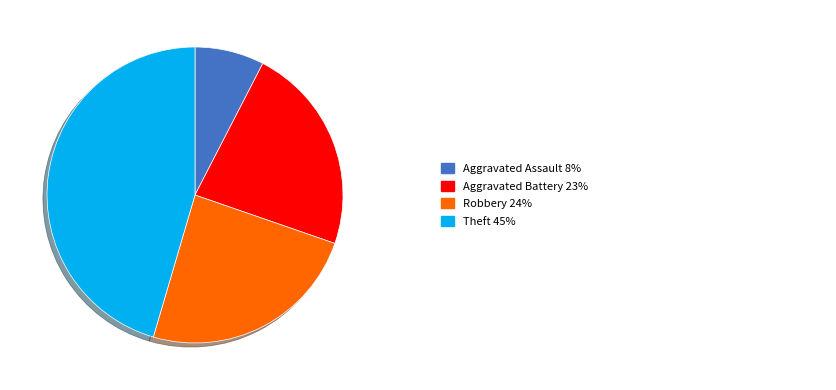

Is there a majority slice in this chart?

No